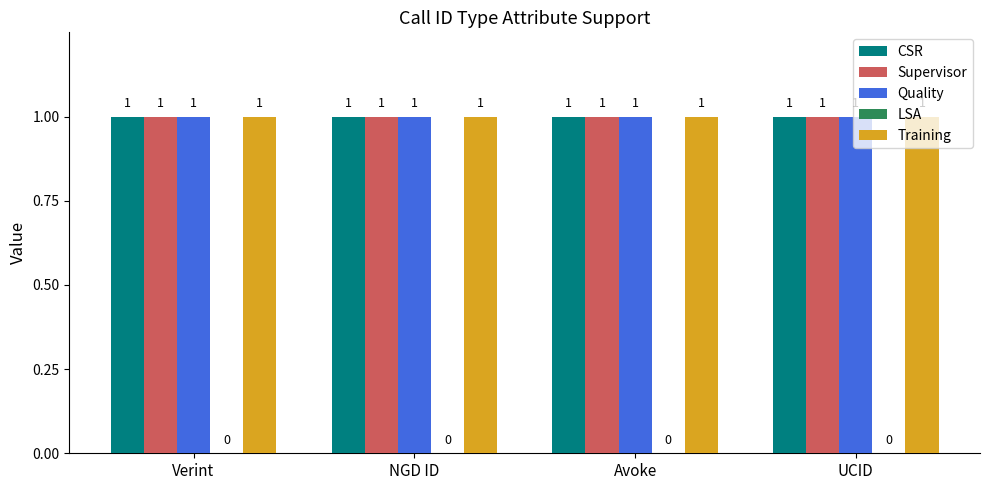

Which category has the lowest value across all series?

Verint